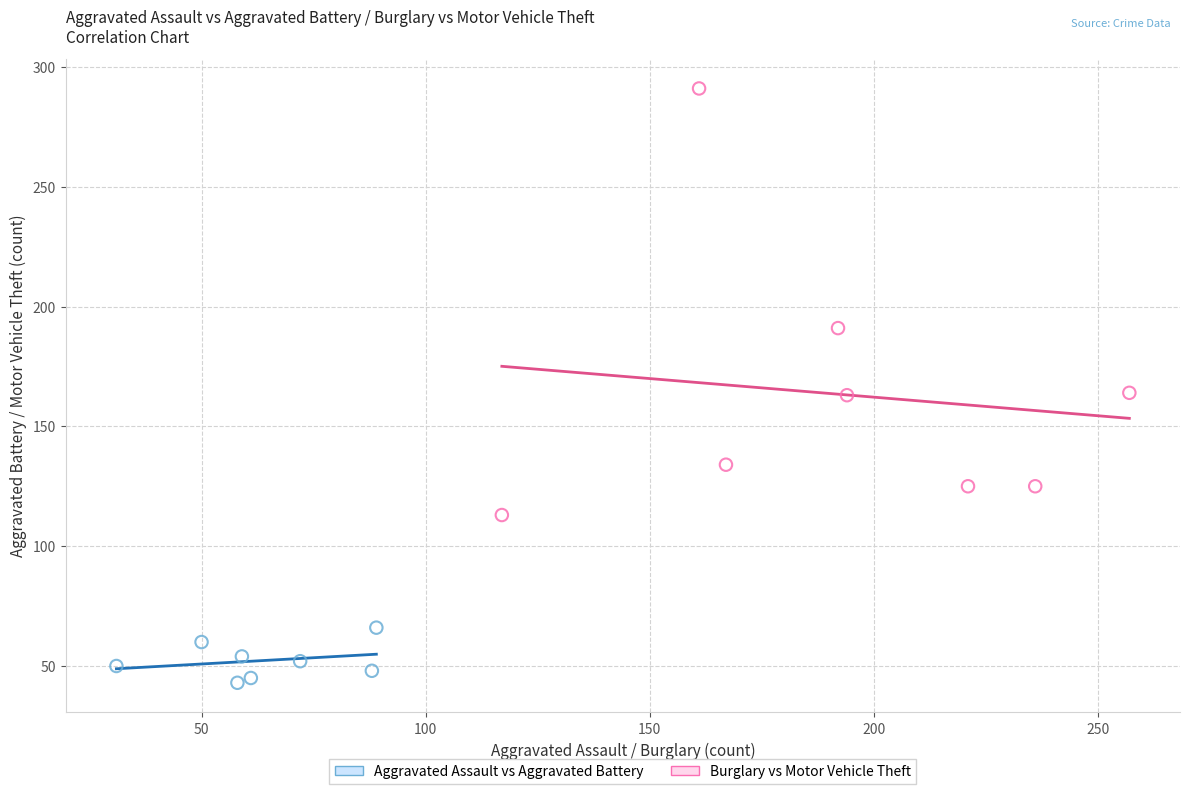

Which series contains the highest Y value?

Burglary vs Motor Vehicle Theft